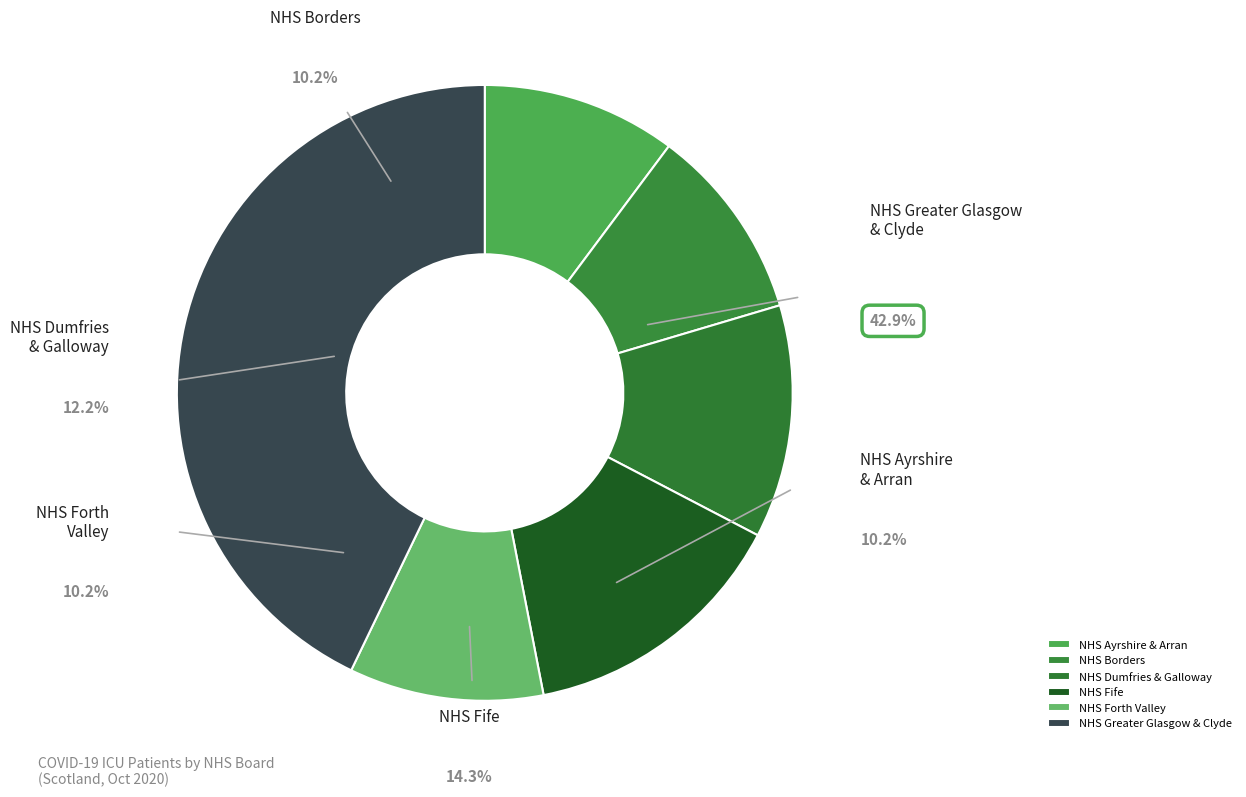

To the nearest percent, what is the difference between the largest and smallest slice percentages?

33%